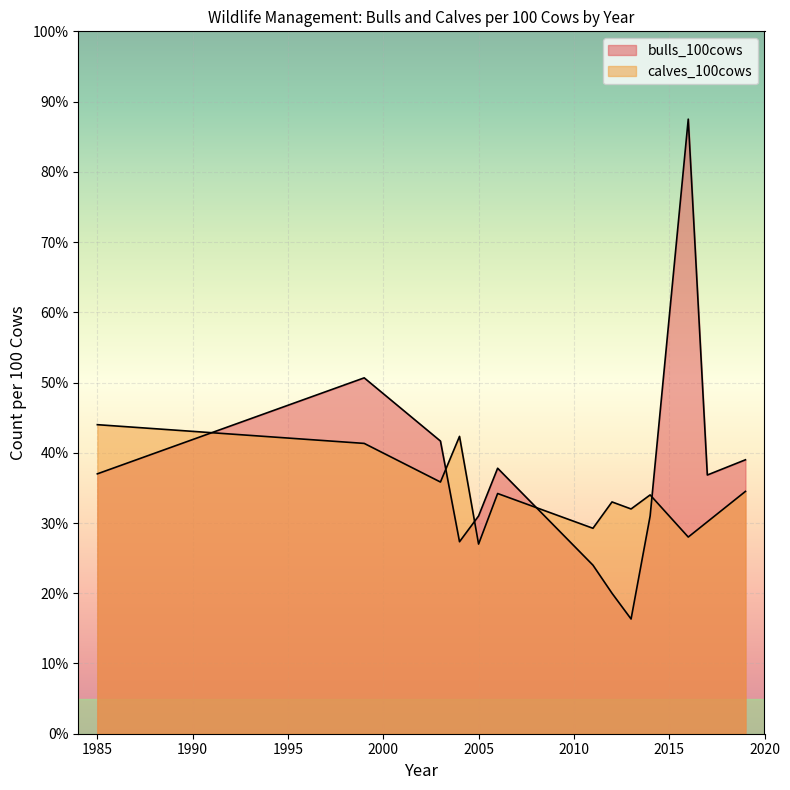

Where is the first local maximum for bulls_100cows?

1999